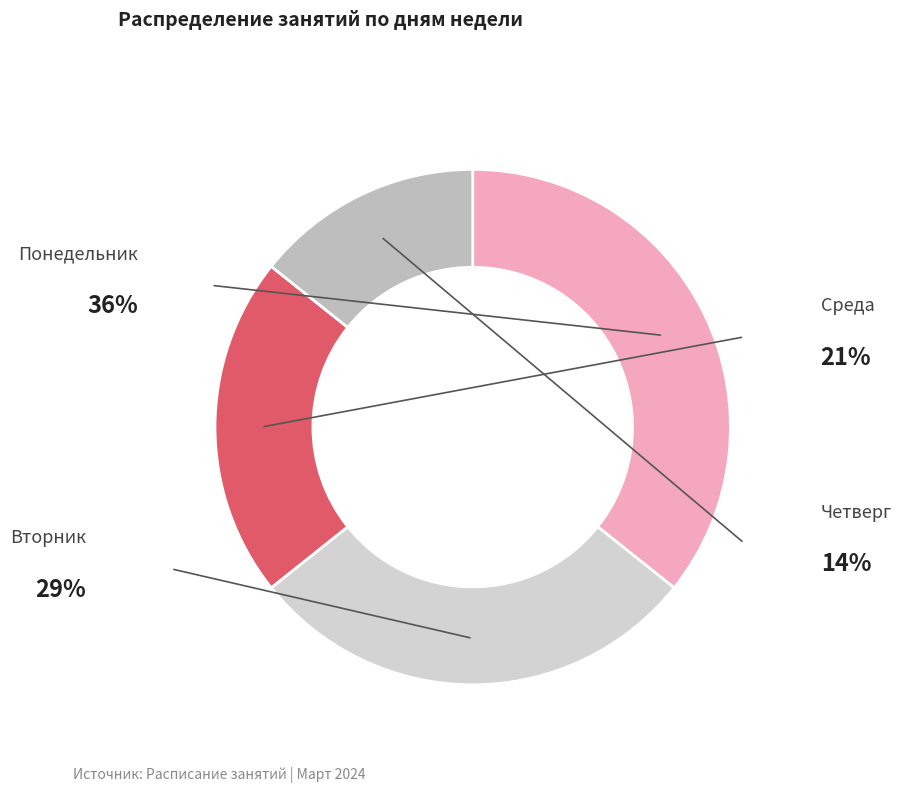

Do Среда and Вторник together represent more than half of the pie?

No